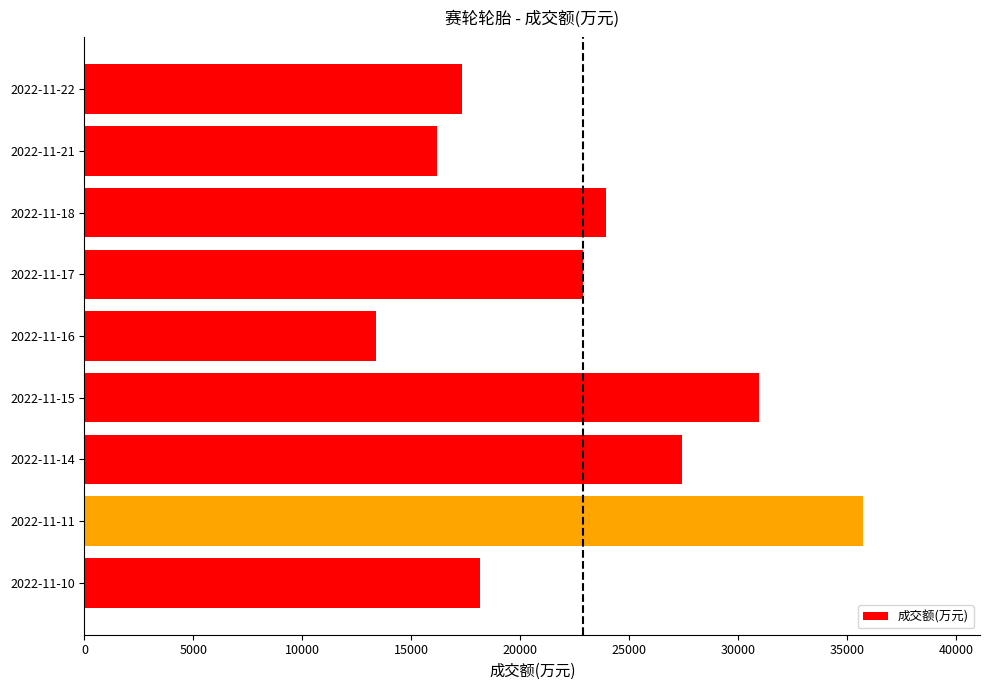

What is the approximate value at 2022-11-15?

30929